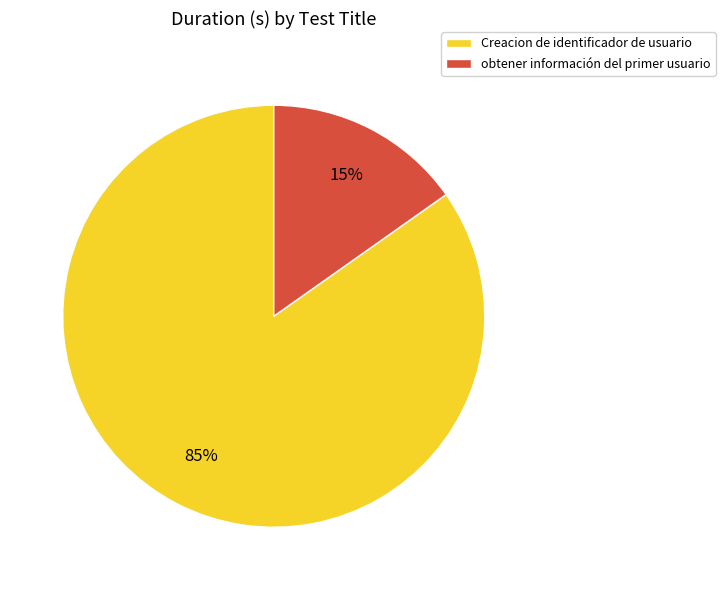

Is it true that Creacion de identificador de usuario is 71% of the pie?

False